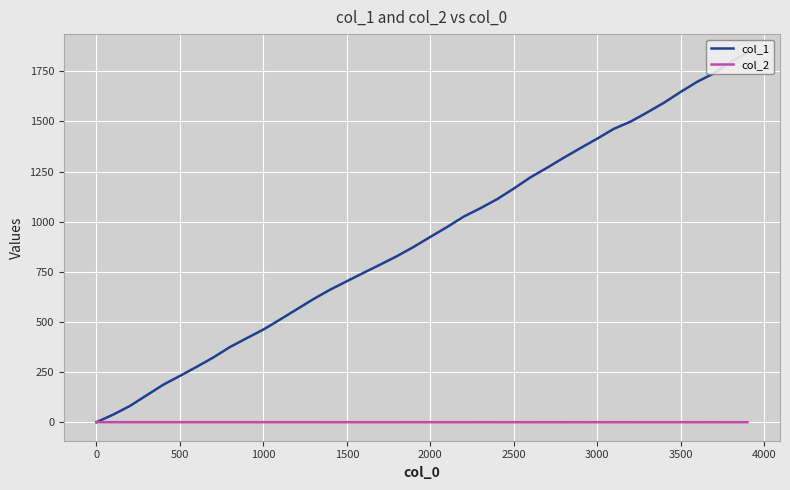

What are all the series names shown in the legend?

col_1, col_2